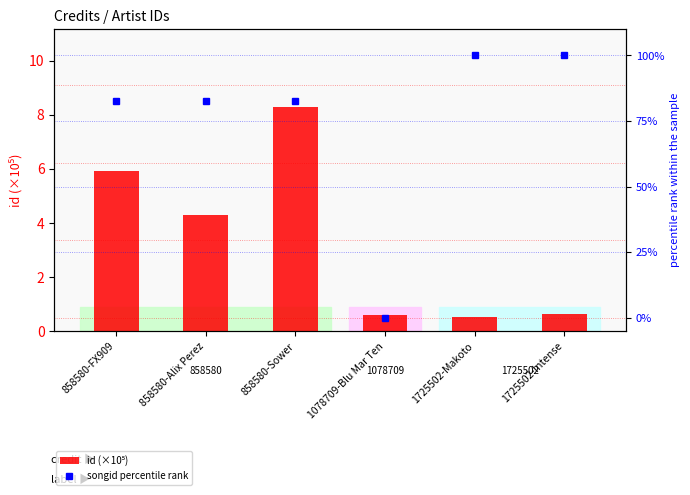

Reading left to right, list all the values displayed in this chart.

id (×10⁵): 5.9	4.3	8.3	0.6	0.5	0.6
songid percentile rank: 82.7	82.7	82.7	0.0	100.0	100.0